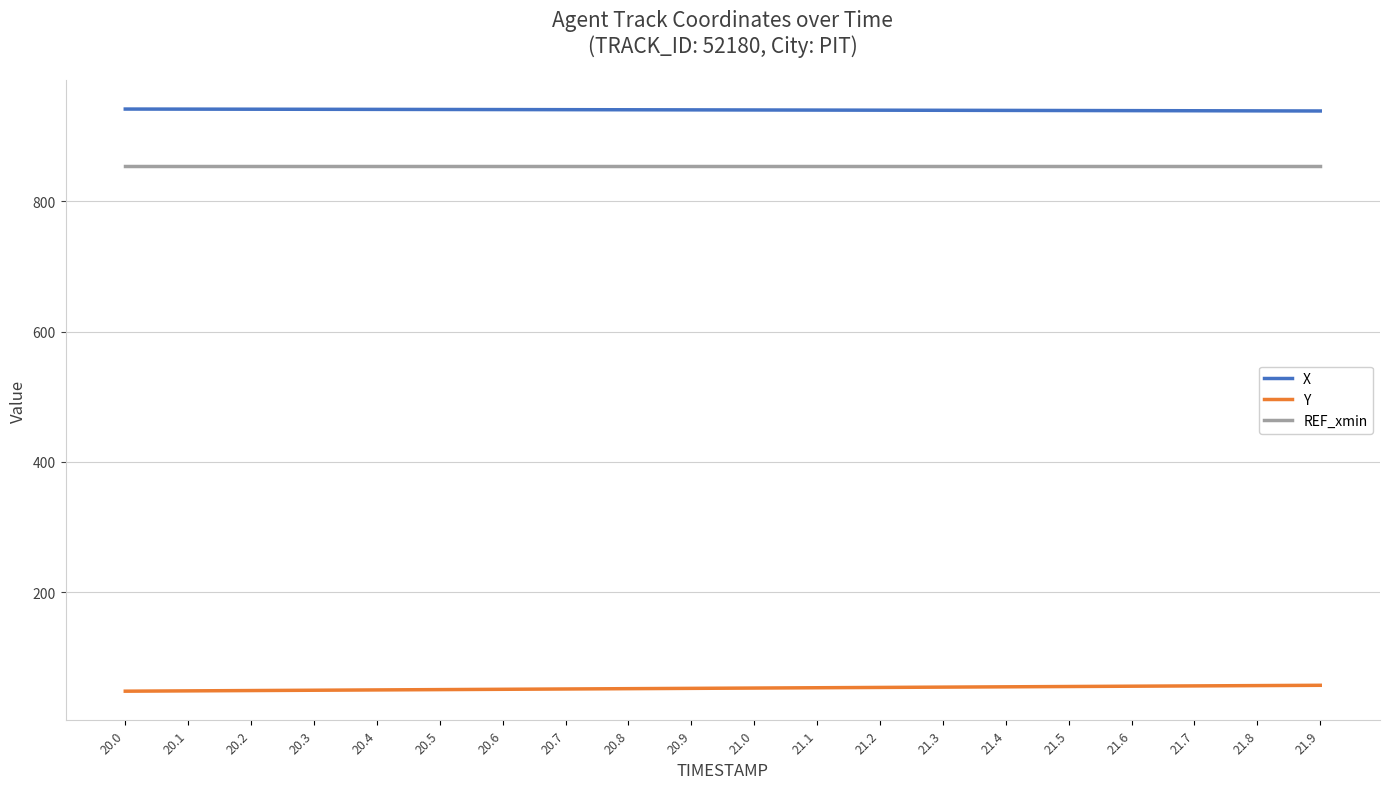

Read the REF_xmin value at 21.6.

853.8